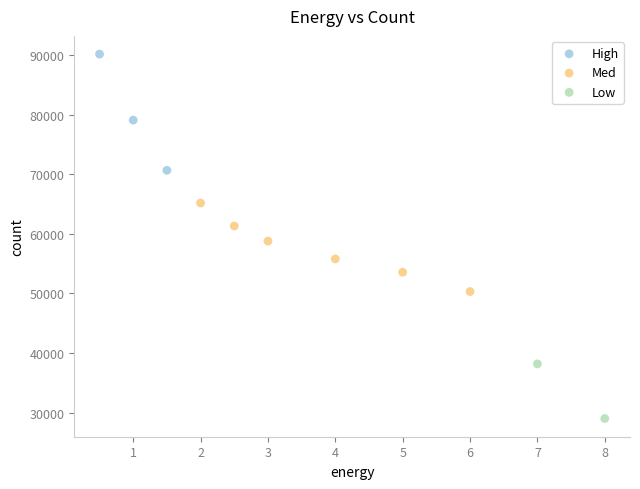

What are all the series names shown in the legend?

High, Med, Low